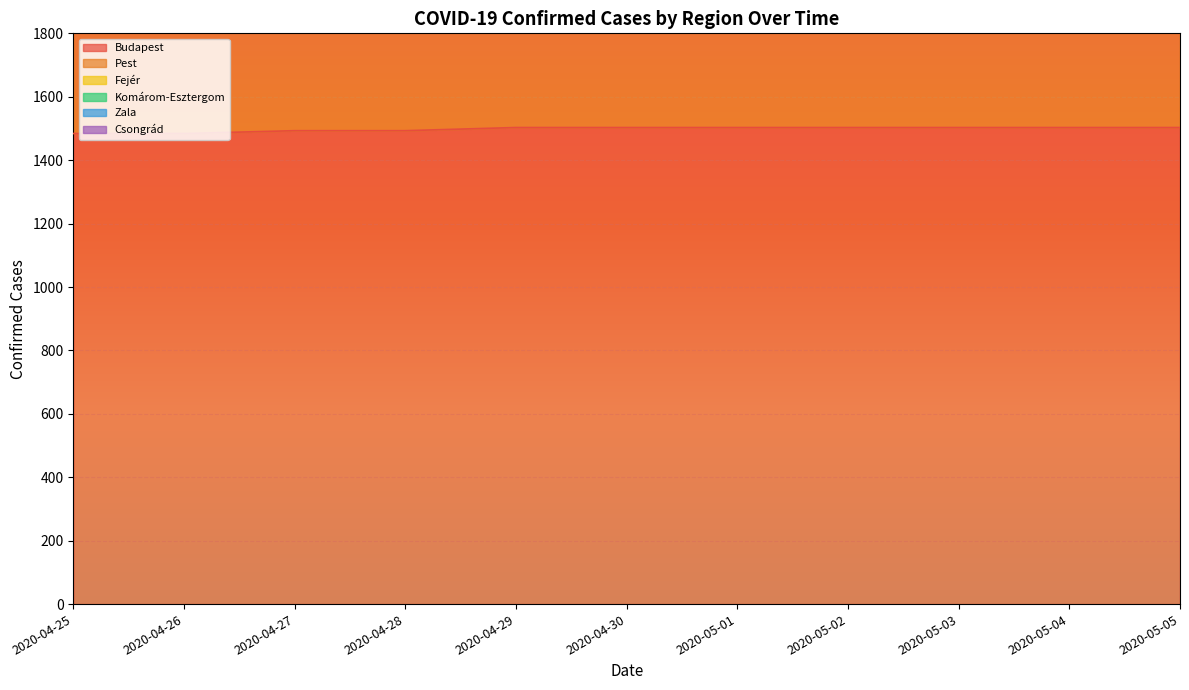

Is the value of Zala at 2020-05-01 greater than the value of Fejér at 2020-04-27?

No